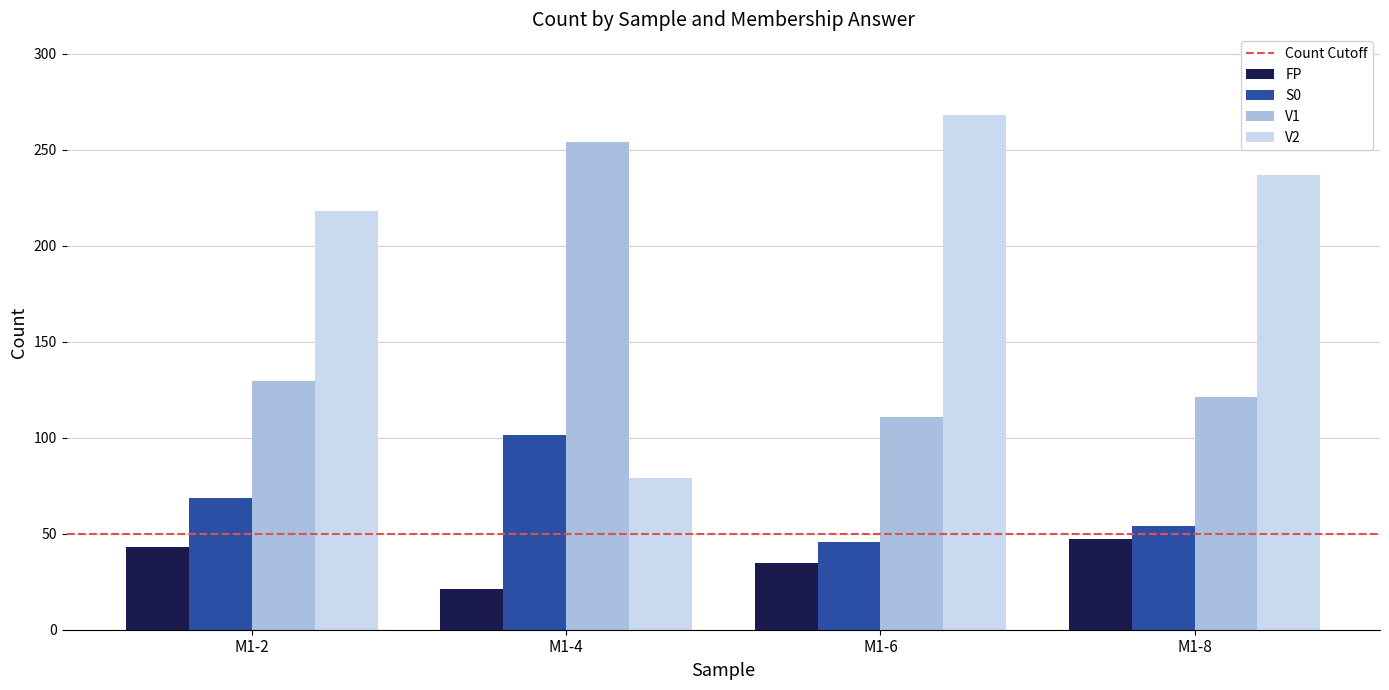

How many data points in FP are less than 43?

2